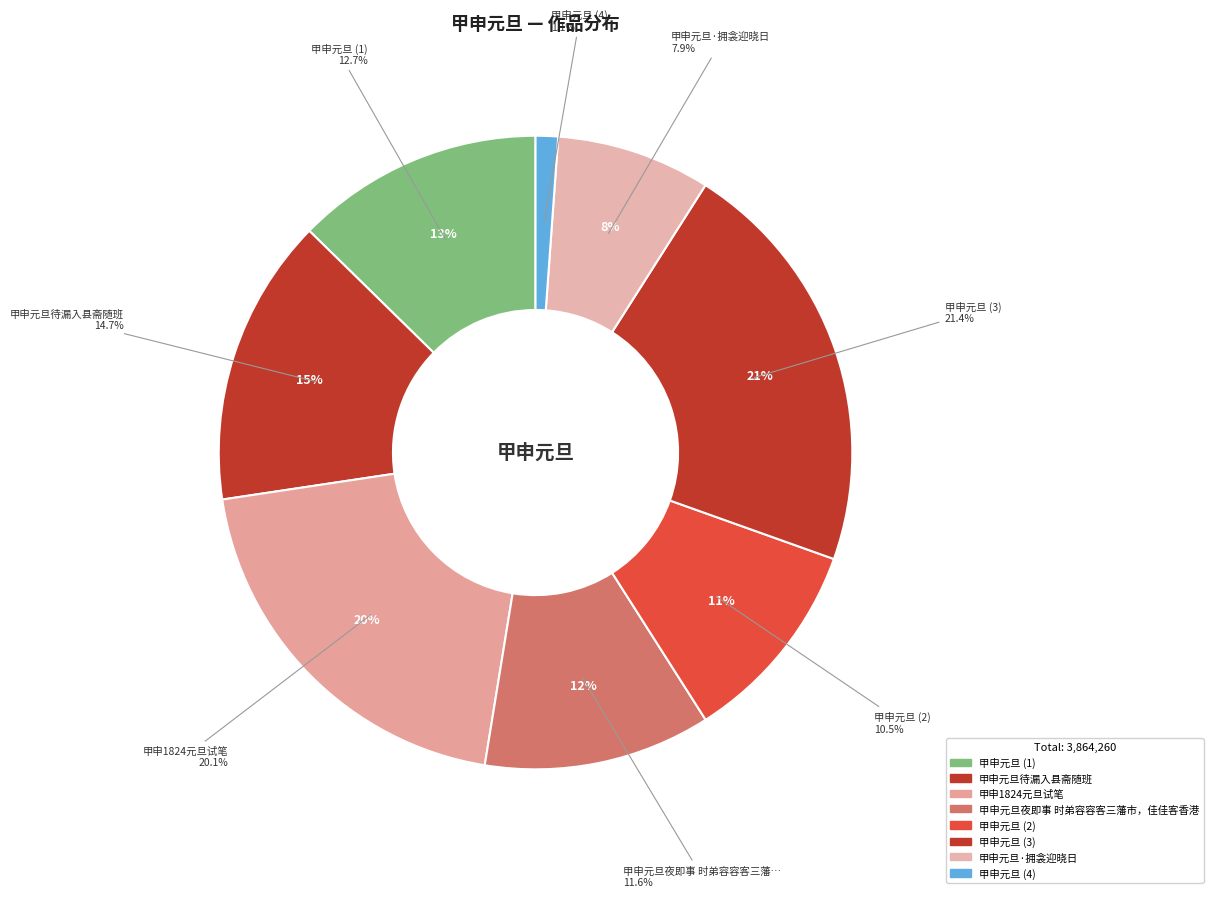

What percentage is NOT represented by 甲申元旦待漏入县斋随班?

85.3%